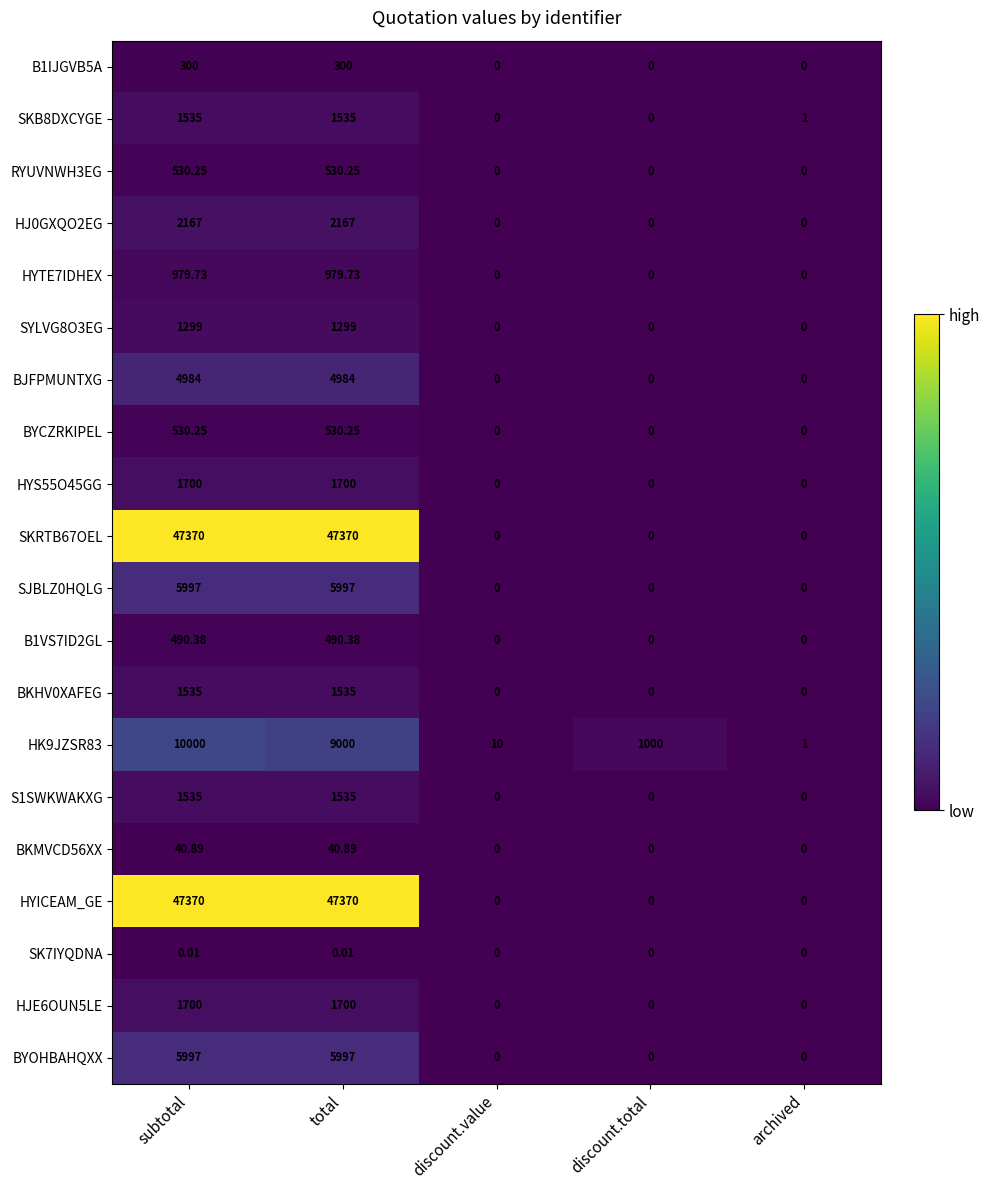

Is the value of B1IJGVB5A at subtotal greater than the value of BYOHBAHQXX at archived?

Yes